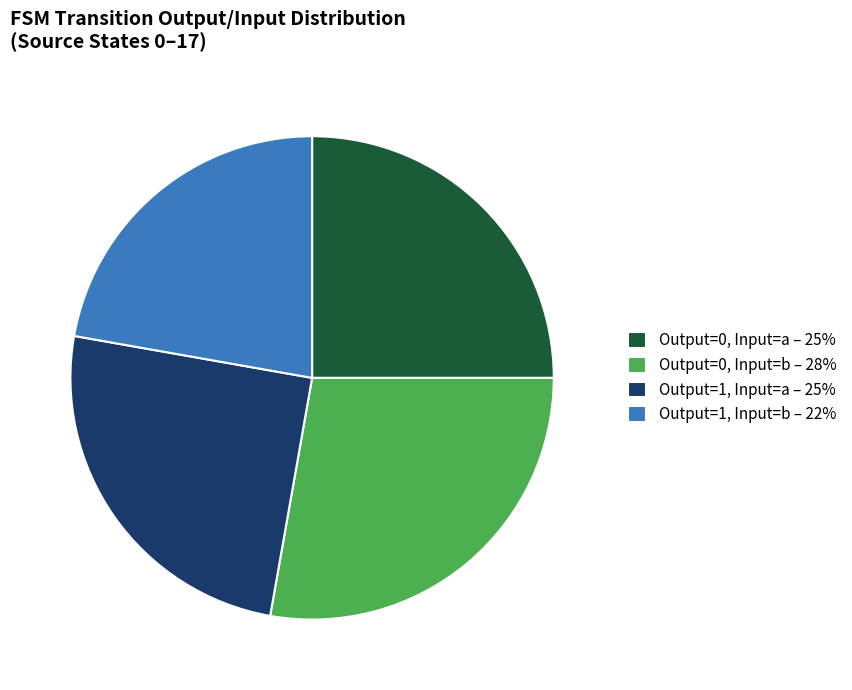

Combined, do Output=0, Input=a – 25% and Output=1, Input=b – 22% account for over 50%?

No